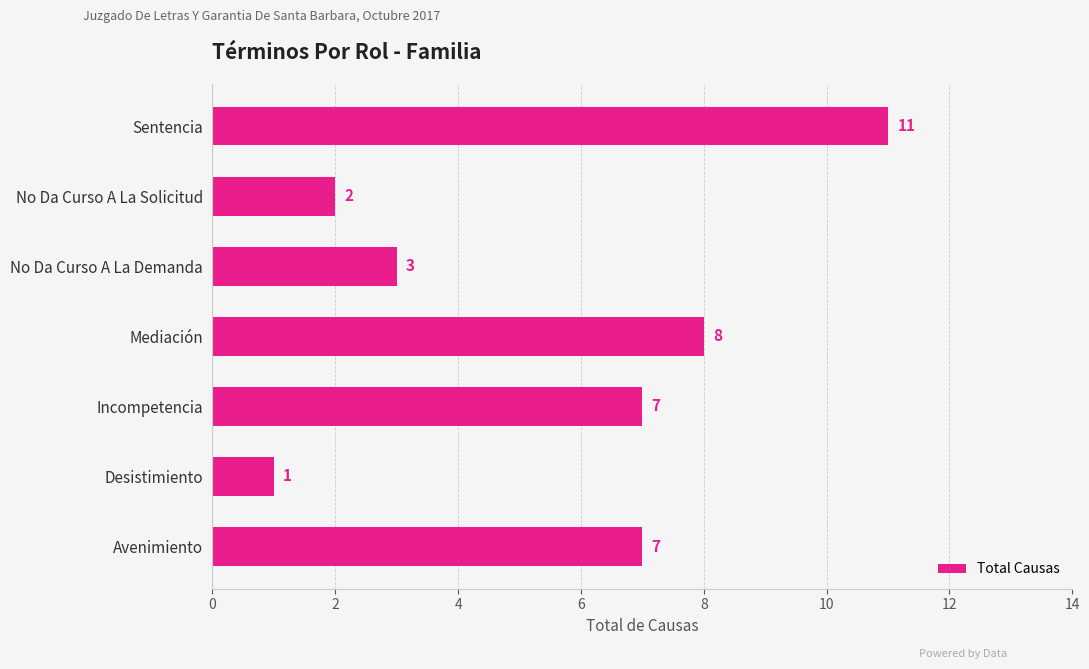

What is the difference between the maximum and minimum values?

10